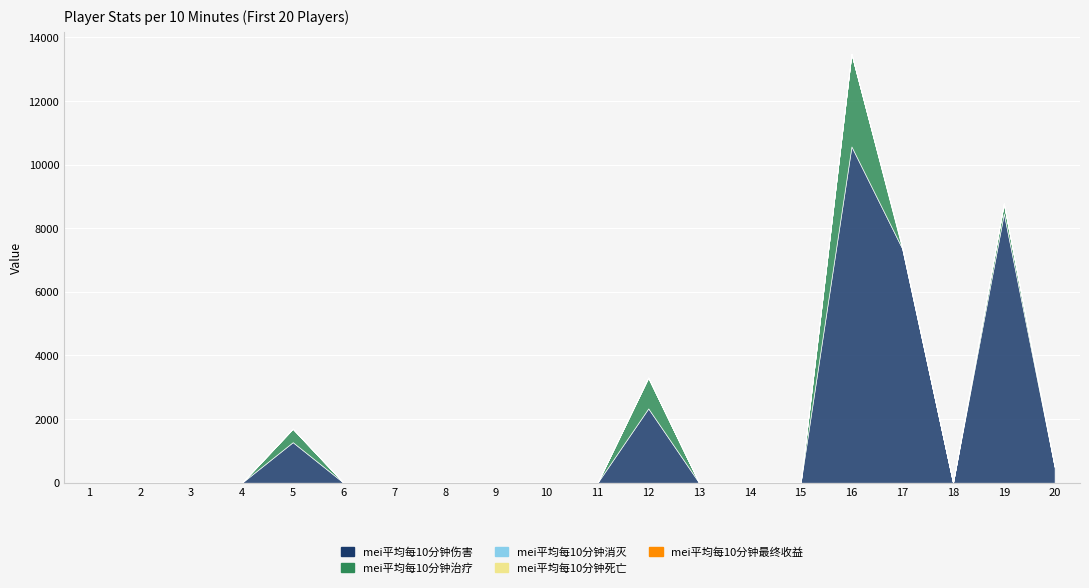

At which label is mei平均每10分钟伤害 closest to 5285?

17